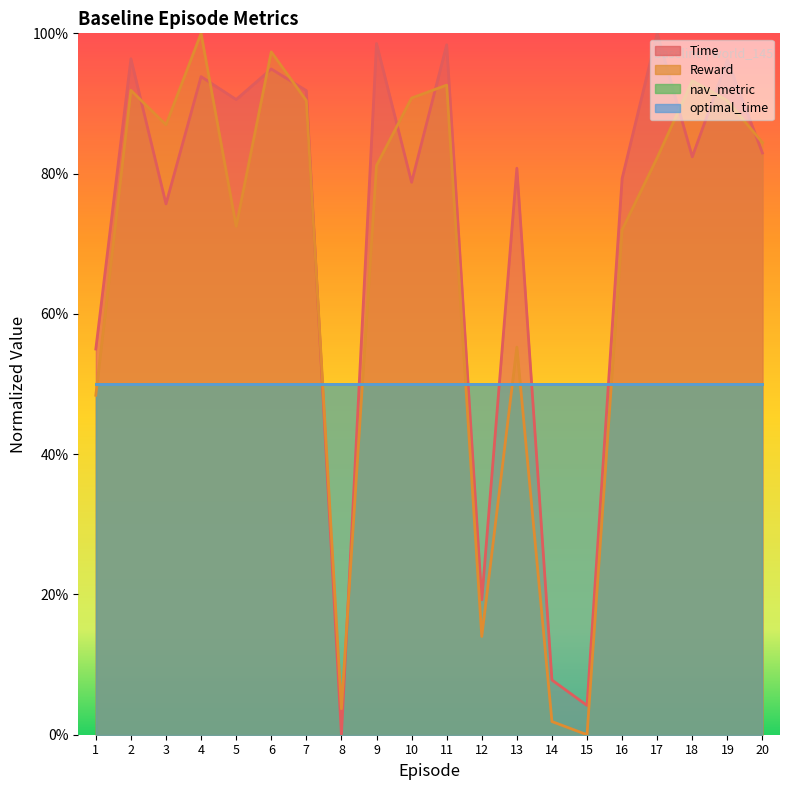

At which label does Reward reach its minimum?

15